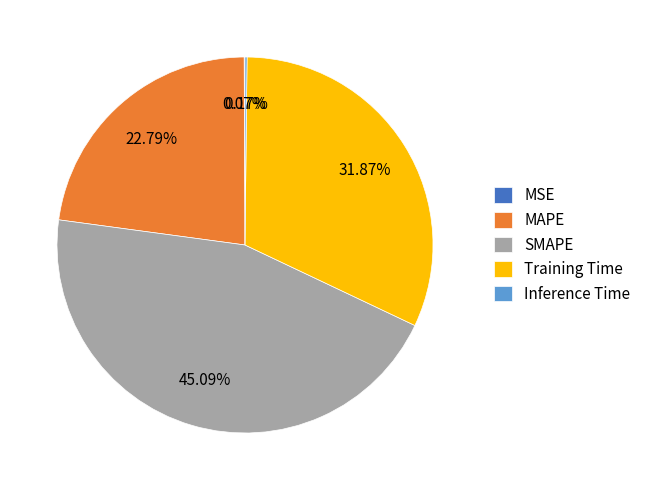

What percentage is NOT represented by MAPE?

77.2%